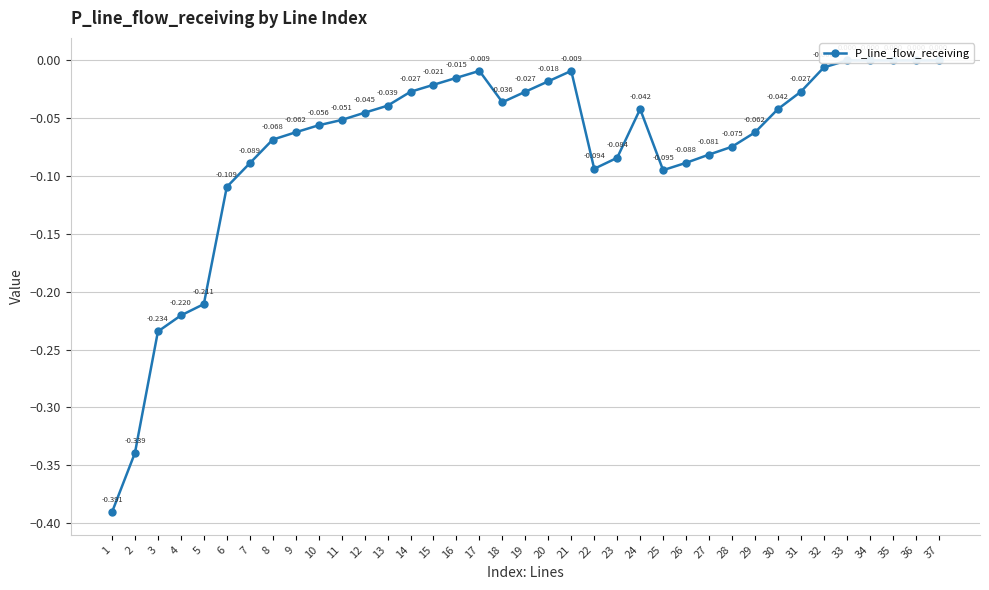

Count the number of data series in this chart.

1